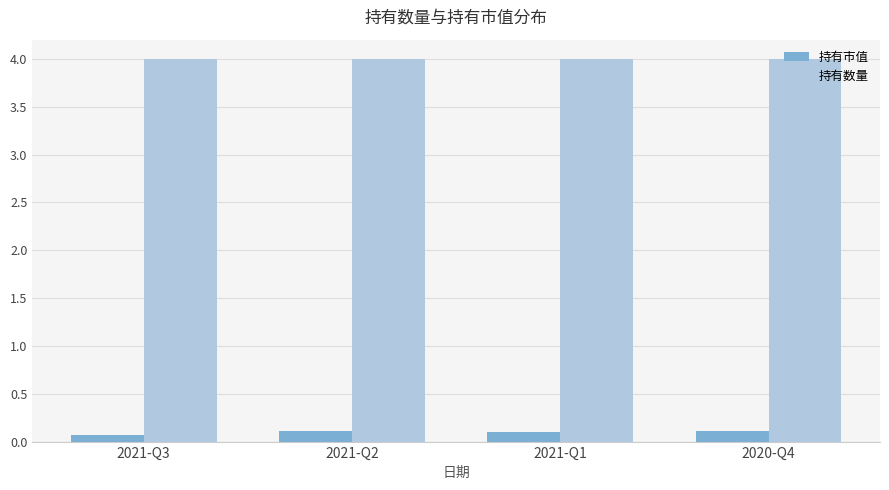

What is the total value across all series at 2021-Q3?

4.1